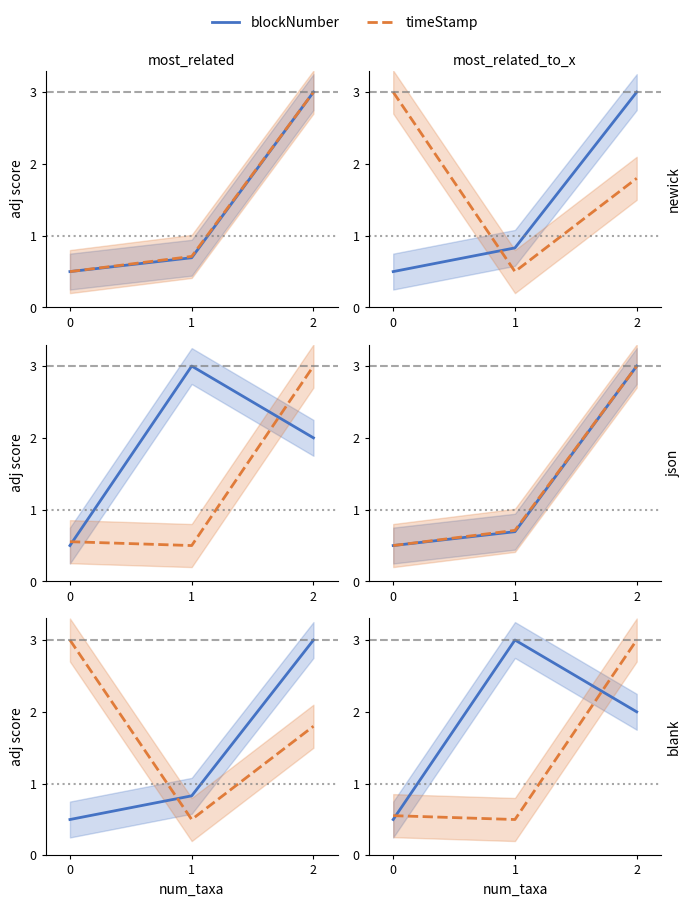

What is the sum of the blockNumber values at 0 and 1?

3.5